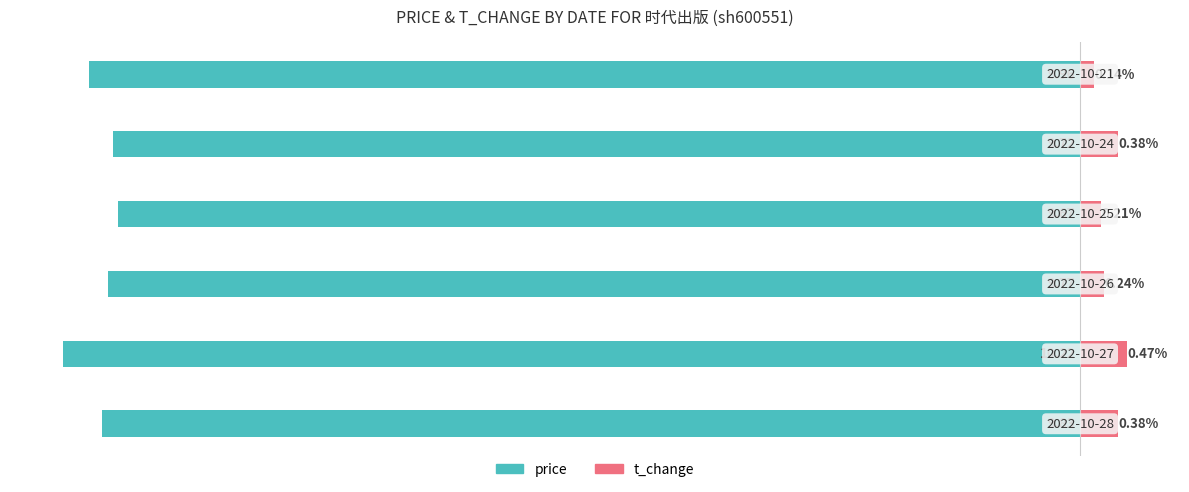

What is the sum of all price values?

-59.2